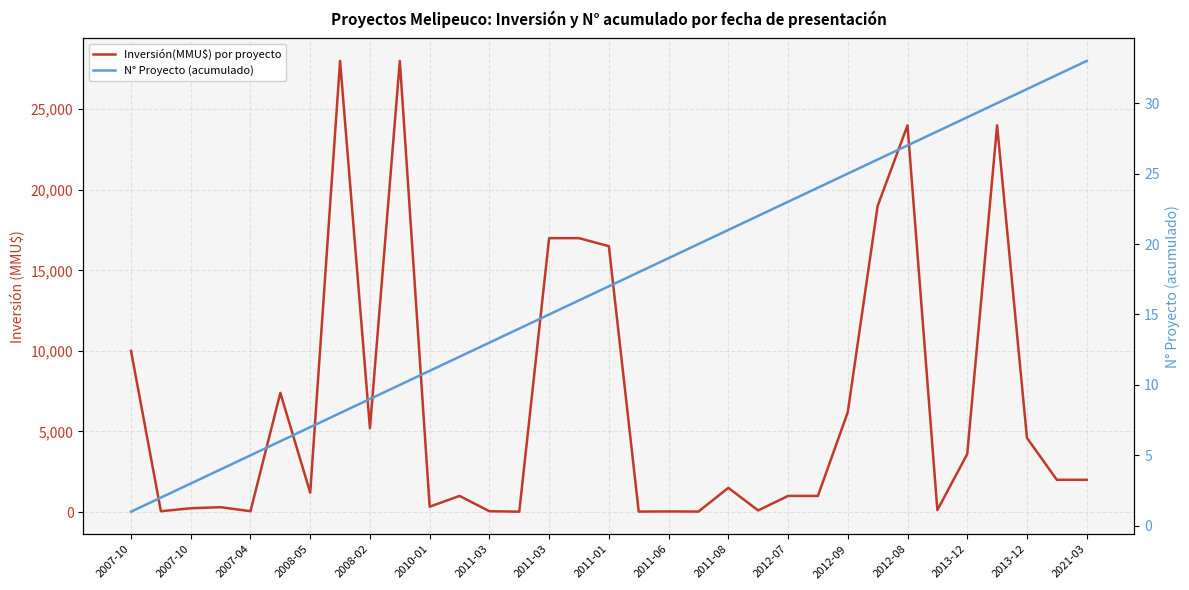

Reading left to right, transcribe all the data shown in this chart.

Inversión(MMU$) por proyecto: 10000	50	234	300	50	7396	1200	28000	5200	28000	330	1000	50	22	17000	17000	16500	28	37	28	1500	100	1000	1000	6200	19000	24000	120	3600	24000	4600	2000	2000
N° Proyecto (acumulado): 1	2	3	4	5	6	7	8	9	10	11	12	13	14	15	16	17	18	19	20	21	22	23	24	25	26	27	28	29	30	31	32	33